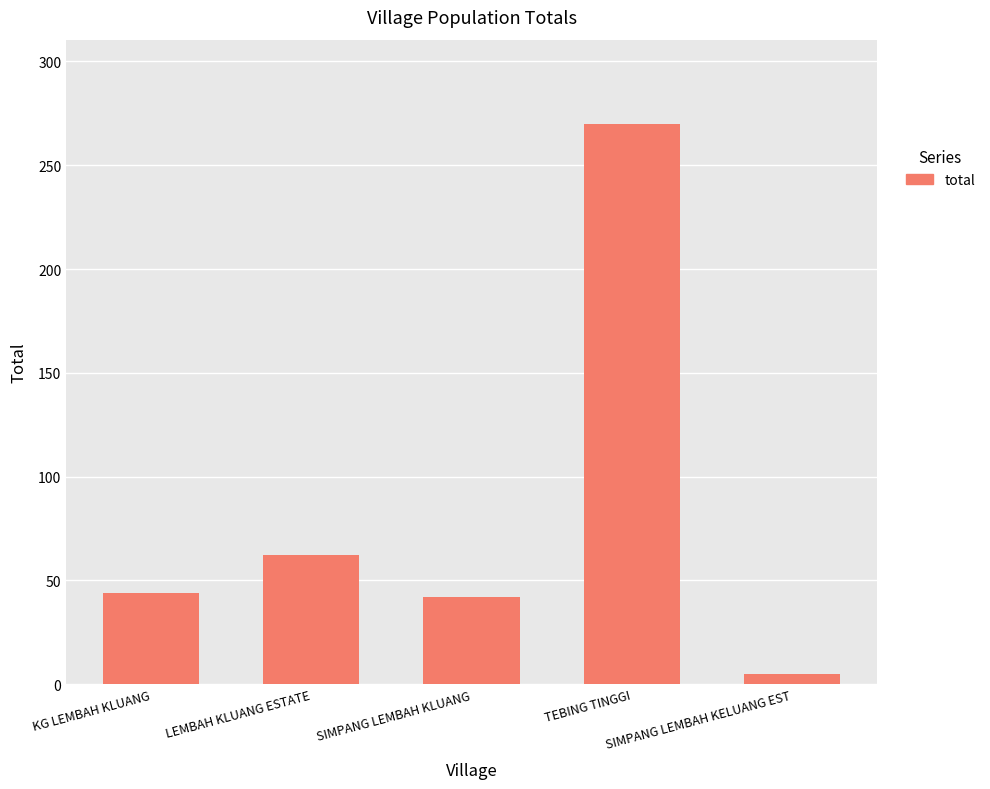

Are the bars horizontal?

No